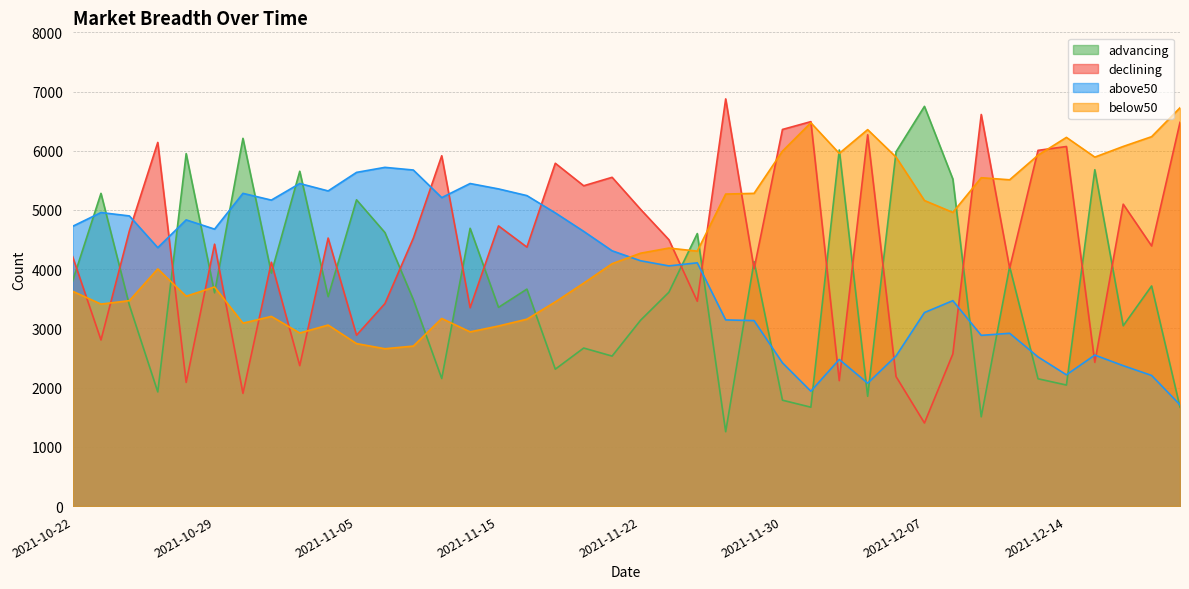

What are all the series names shown in the legend?

advancing, declining, above50, below50